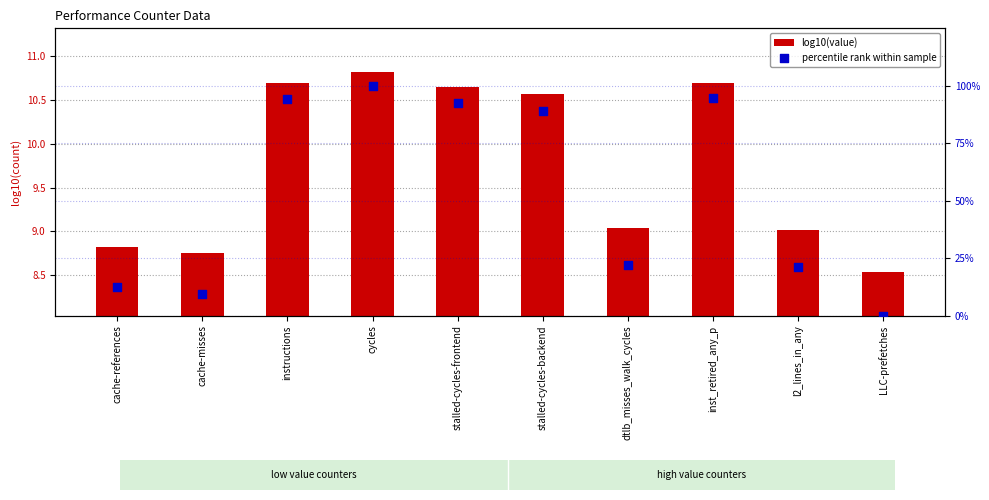

What is the total value across all series at inst_retired_any_p?

105.2